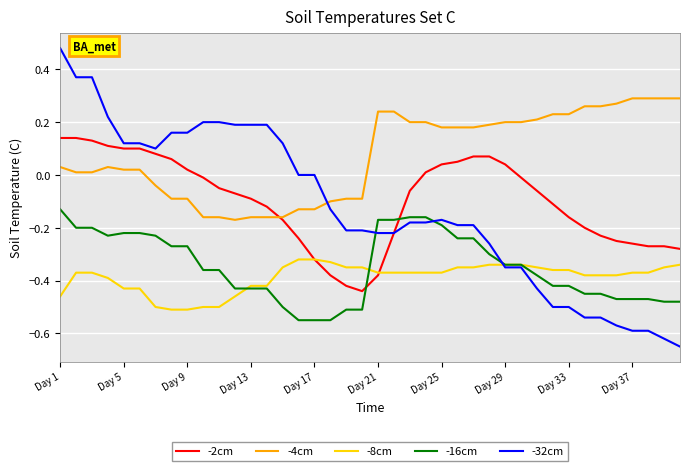

Which series has the widest spread of values?

-32cm